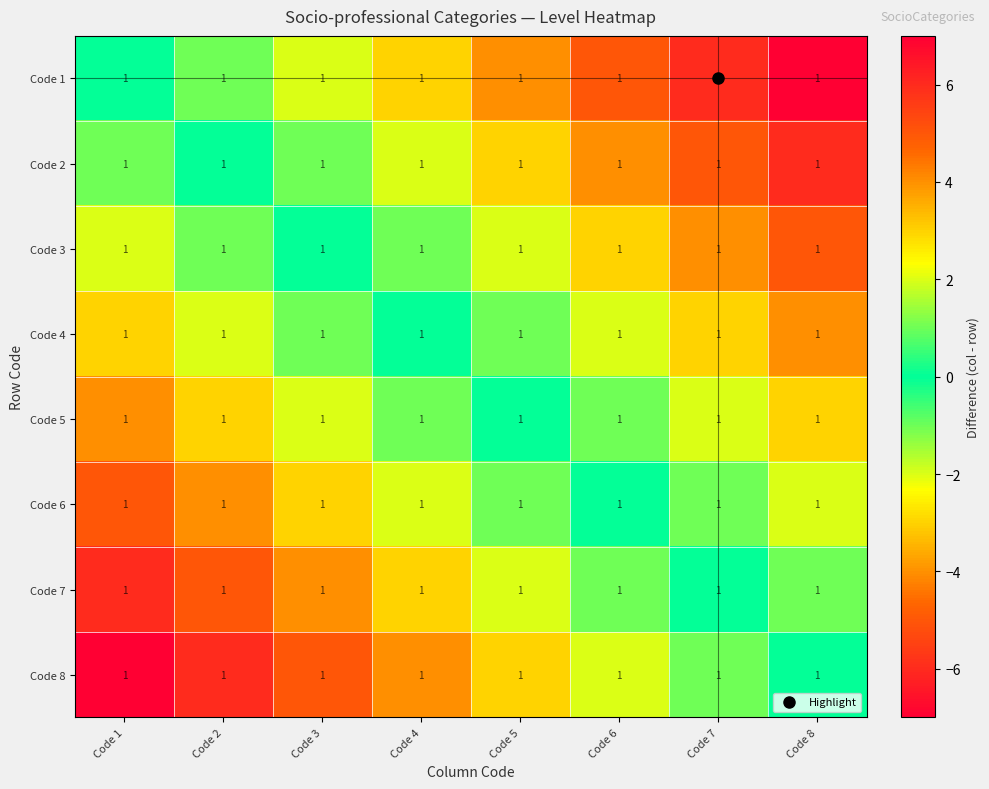

Reading left to right, what are all the values shown in this chart?

Code 1: Code 1=1	Code 2=1	Code 3=1	Code 4=1	Code 5=1	Code 6=1	Code 7=1	Code 8=1
Code 2: Code 1=1	Code 2=1	Code 3=1	Code 4=1	Code 5=1	Code 6=1	Code 7=1	Code 8=1
Code 3: Code 1=1	Code 2=1	Code 3=1	Code 4=1	Code 5=1	Code 6=1	Code 7=1	Code 8=1
Code 4: Code 1=1	Code 2=1	Code 3=1	Code 4=1	Code 5=1	Code 6=1	Code 7=1	Code 8=1
Code 5: Code 1=1	Code 2=1	Code 3=1	Code 4=1	Code 5=1	Code 6=1	Code 7=1	Code 8=1
Code 6: Code 1=1	Code 2=1	Code 3=1	Code 4=1	Code 5=1	Code 6=1	Code 7=1	Code 8=1
Code 7: Code 1=1	Code 2=1	Code 3=1	Code 4=1	Code 5=1	Code 6=1	Code 7=1	Code 8=1
Code 8: Code 1=1	Code 2=1	Code 3=1	Code 4=1	Code 5=1	Code 6=1	Code 7=1	Code 8=1